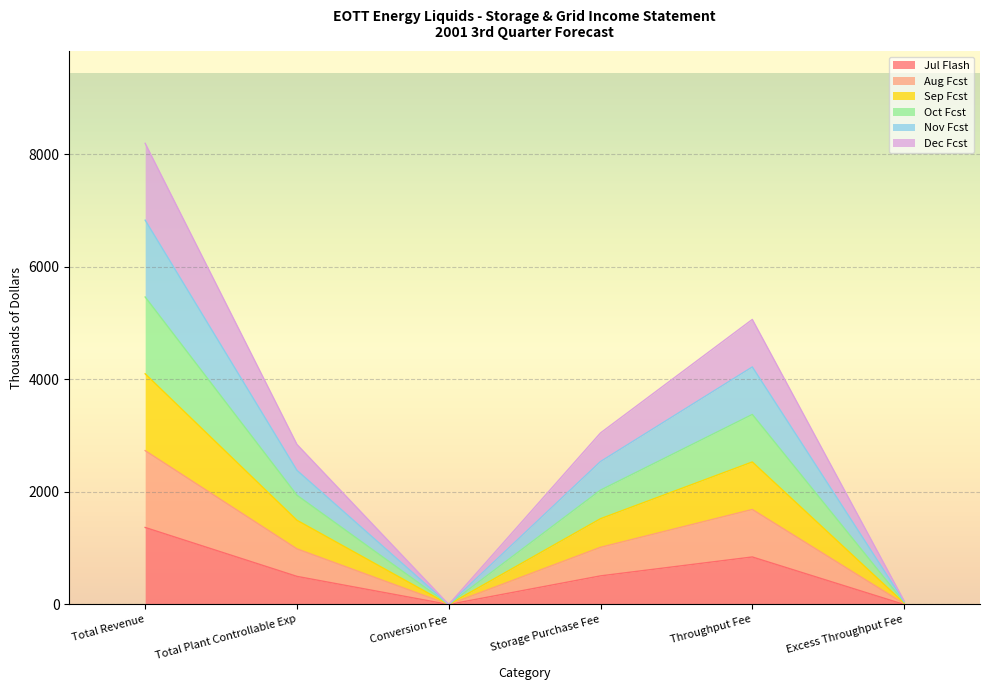

How many lines are shown in the chart?

6